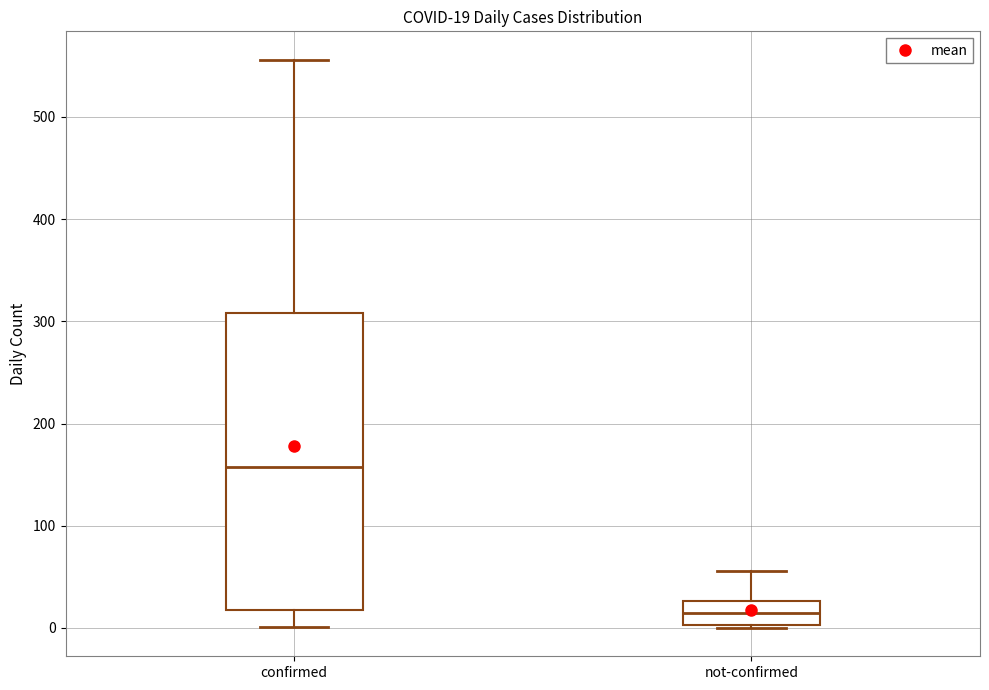

Which box has the highest median line?

confirmed